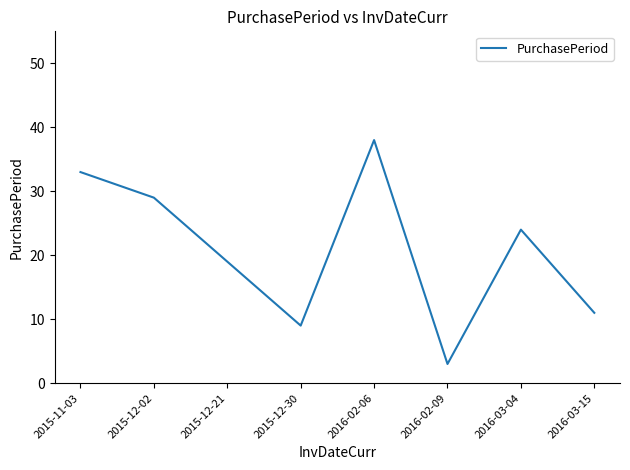

The value at 2016-02-09 is 1. True or false?

False